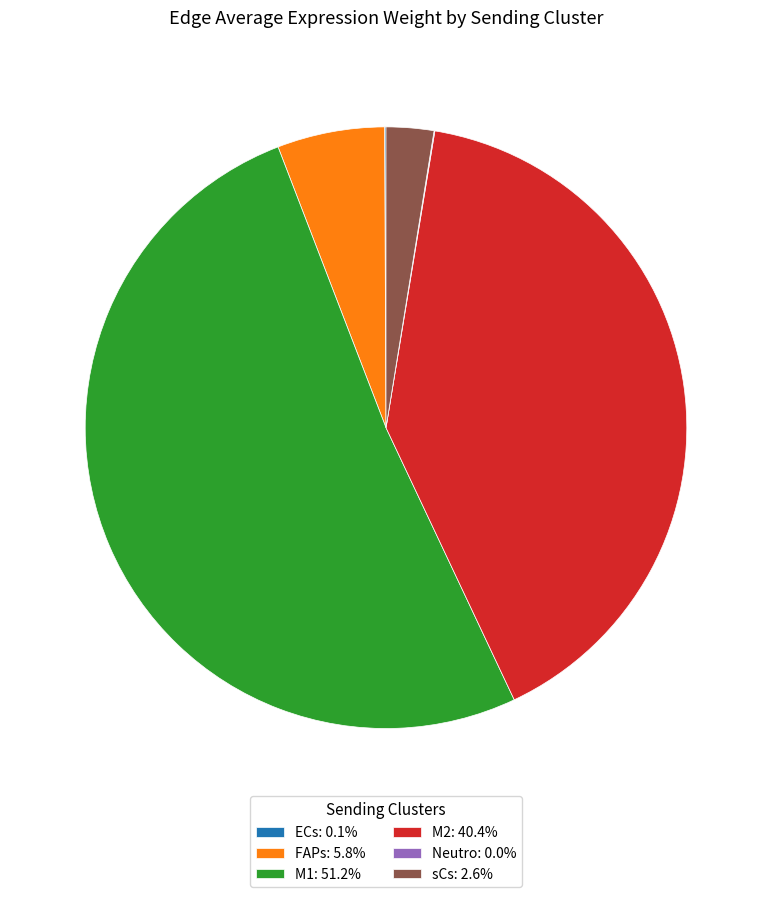

Is the sum of M1: 51.2% and sCs: 2.6% greater than half?

Yes